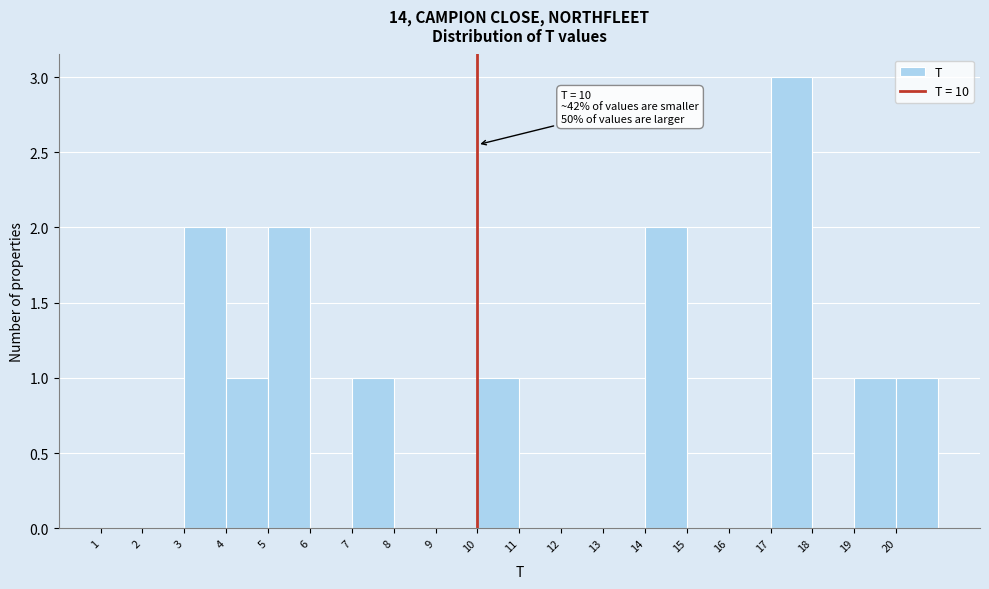

Which range on the x-axis has the tallest bar?

17 to 18